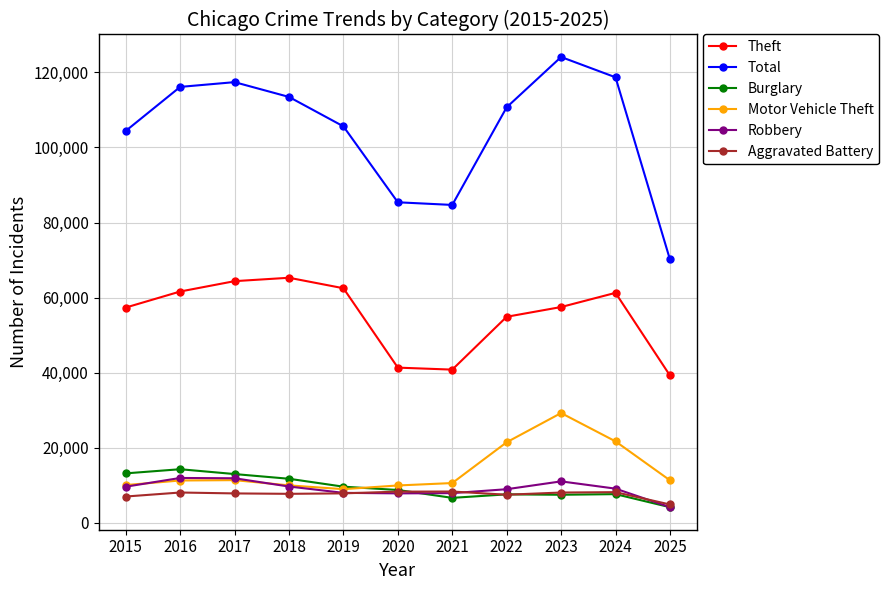

What is the value of the Aggravated Battery point at the 11th from the left?

4895